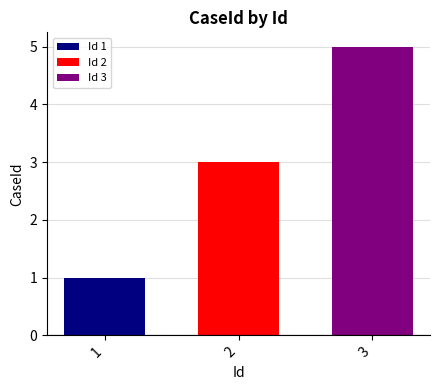

Which series has the largest range (max minus min)?

Id 1